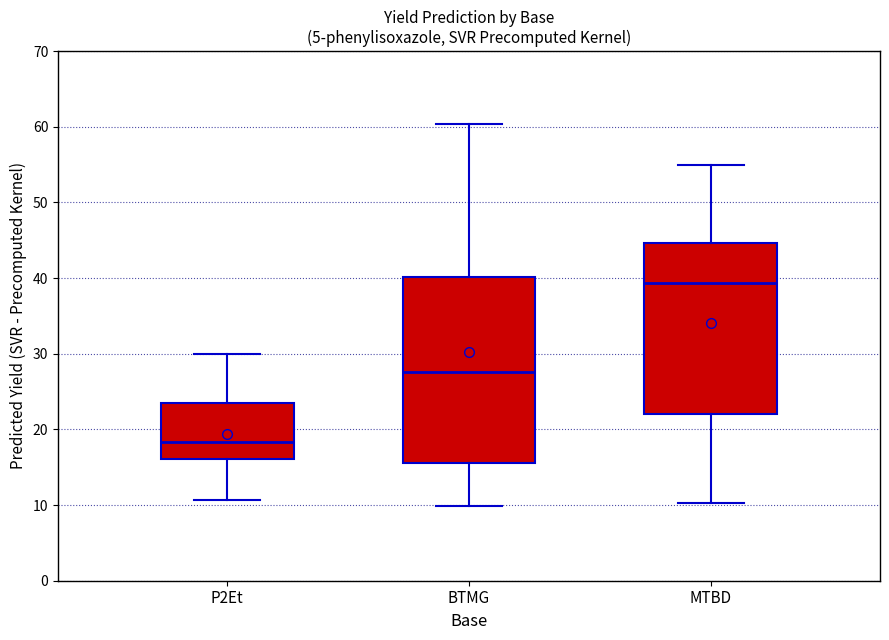

Where is the lower edge of the box for P2Et on the y-axis? The values are not printed on the chart, so give them approximately, as read against the axis.

16